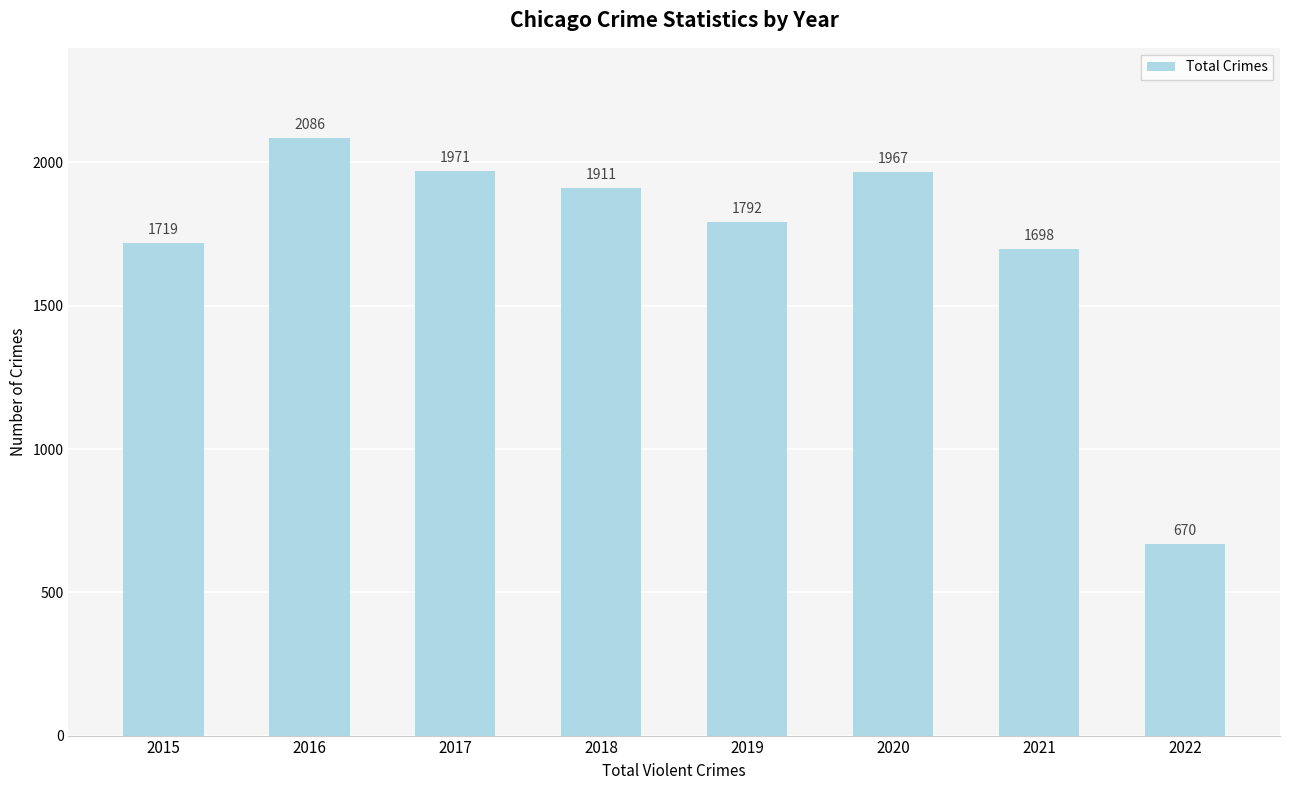

Rank the categories by value from lowest to highest.

2022, 2021, 2015, 2019, 2018, 2020, 2017, 2016